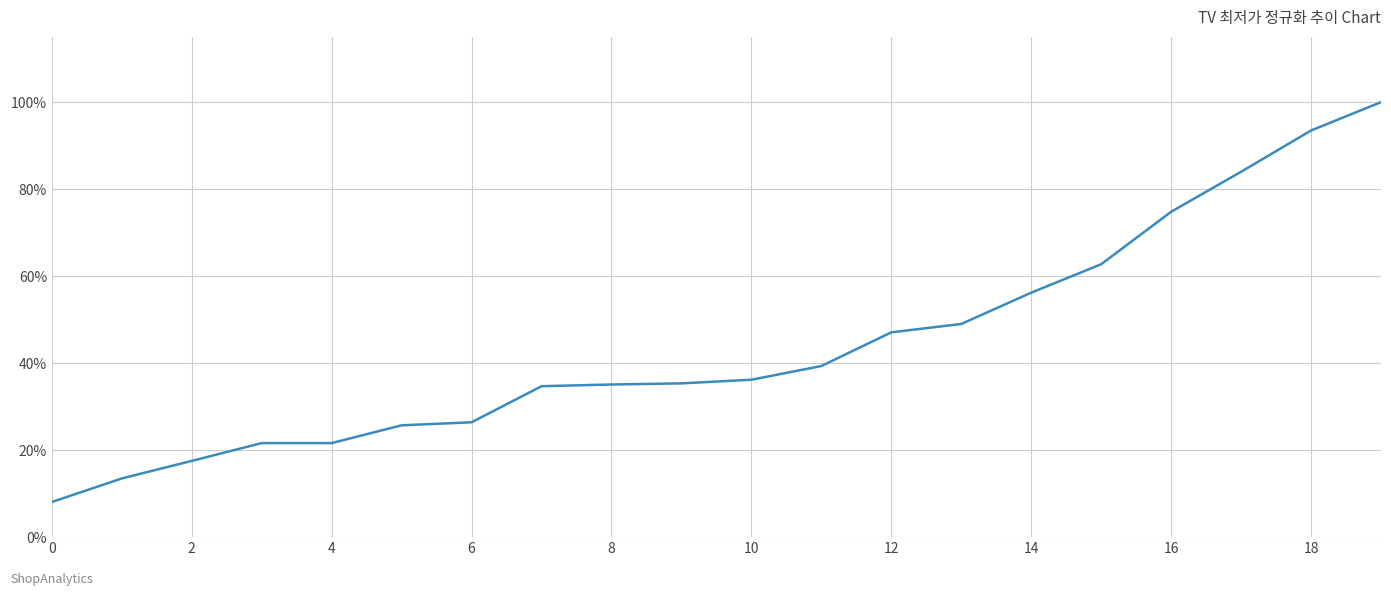

What is the difference between the maximum and minimum values?

91.9